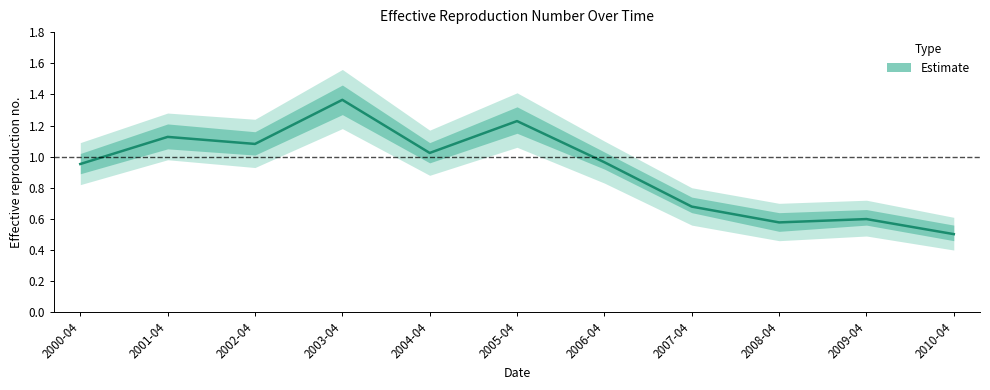

What position from the right is 2010-04?

1